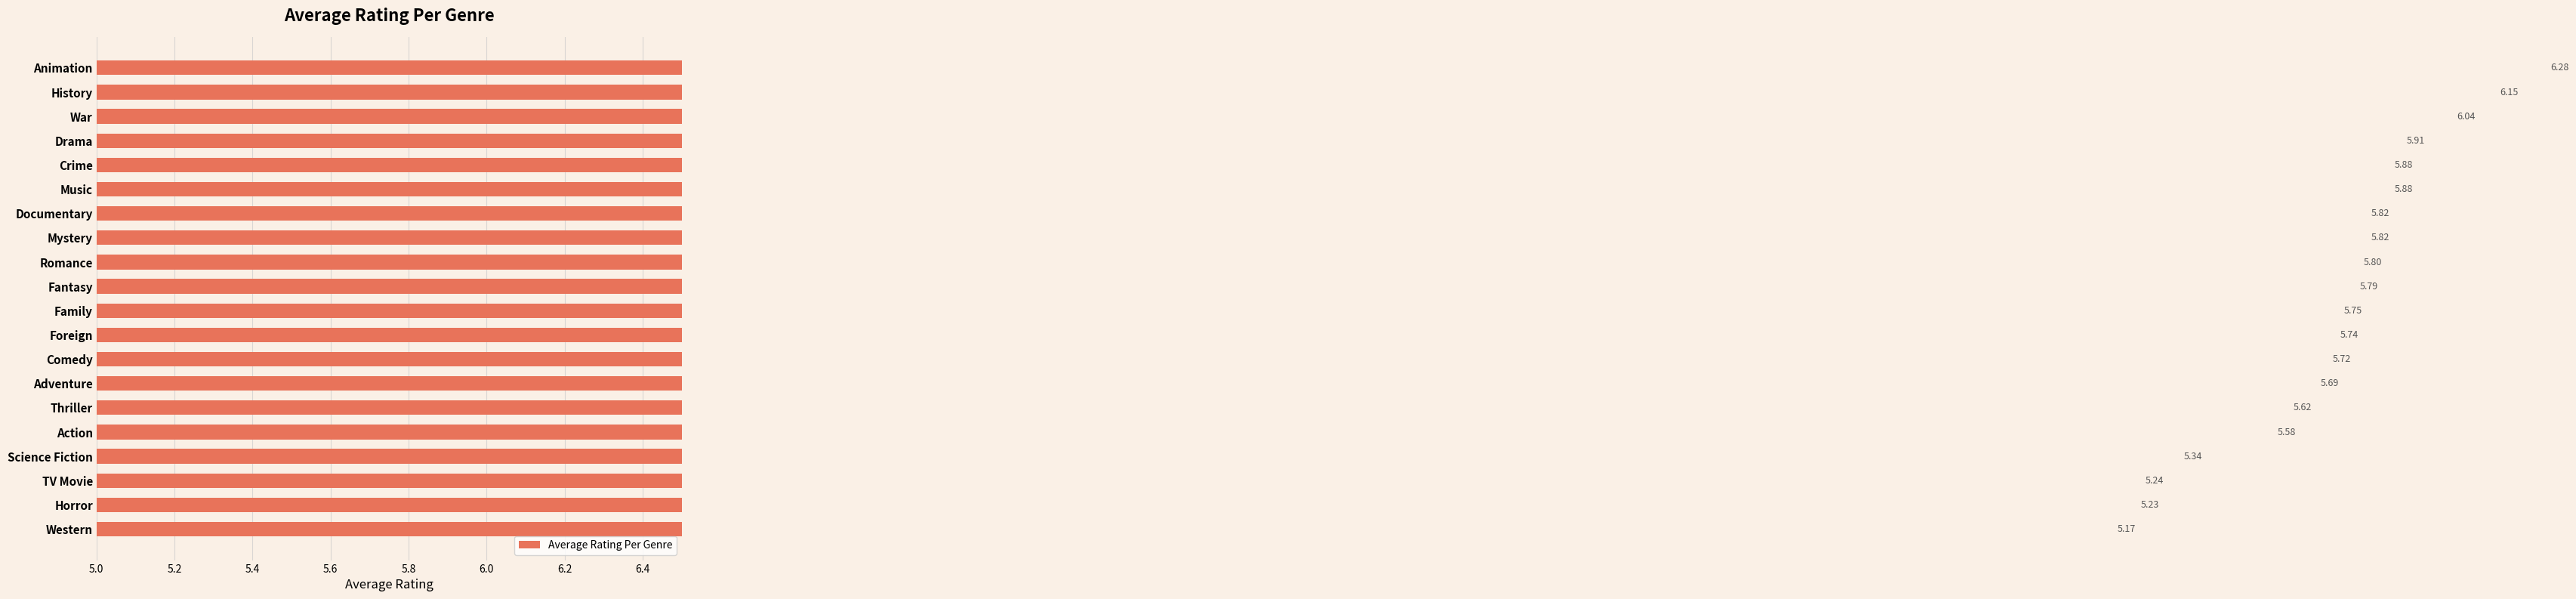

What is the difference between the maximum and minimum values?

1.1